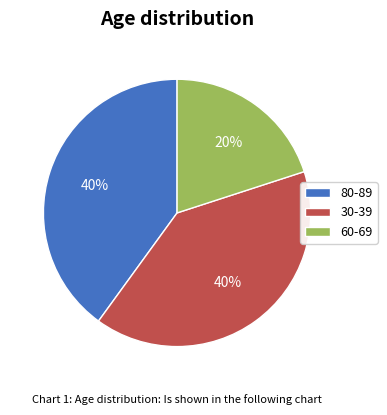

Is there a majority slice in this chart?

No